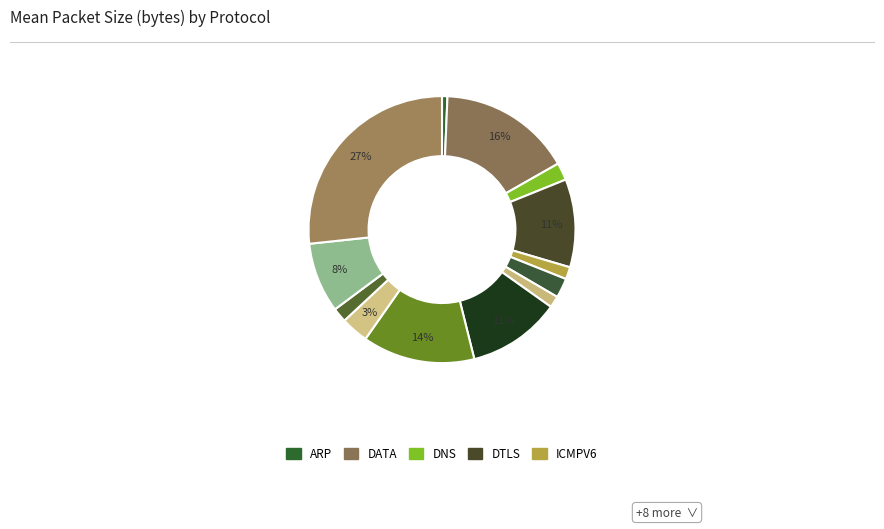

How many slices are in this pie chart?

13